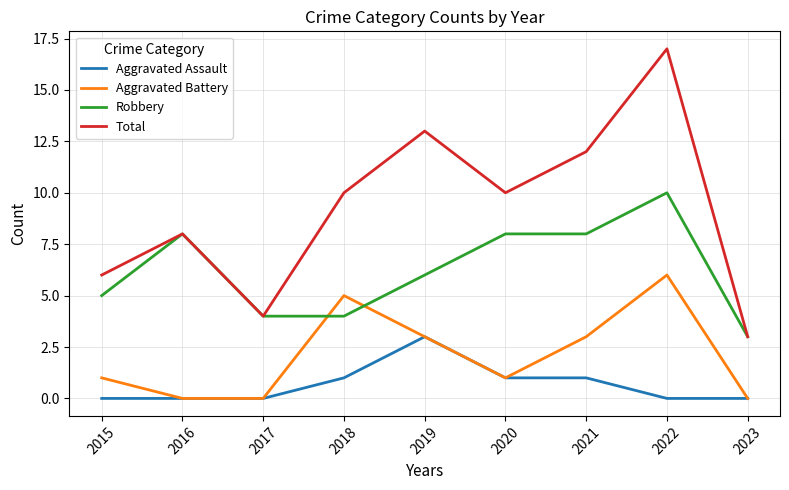

How many interior local valleys does the Total series have?

2